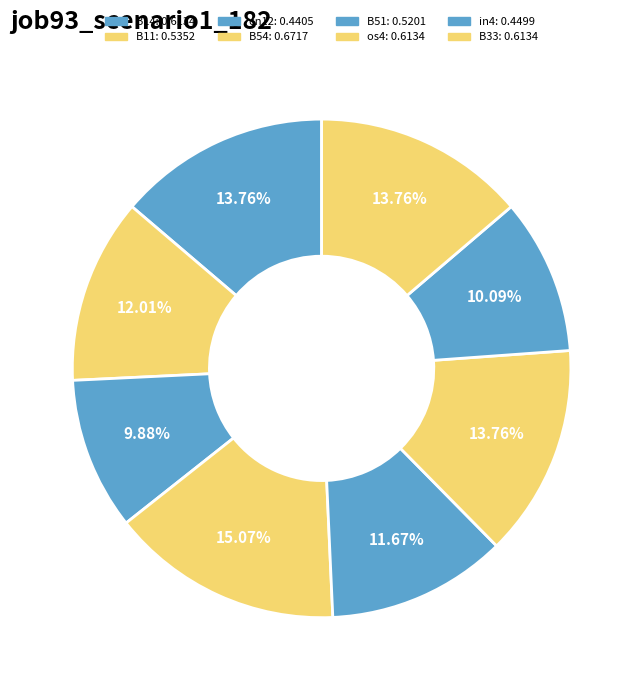

How many slices are in this pie chart?

8